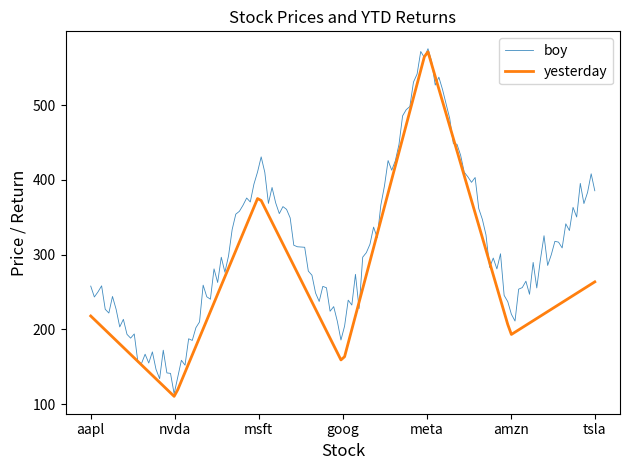

Rank the series by their maximum value, from highest to lowest.

boy, yesterday